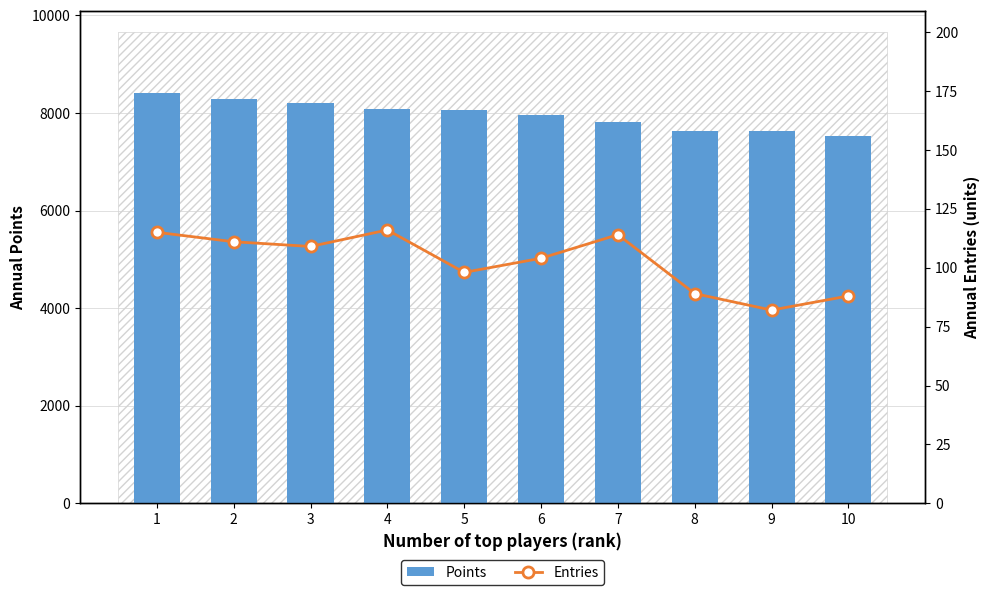

What is the average value of the Points series?

7960